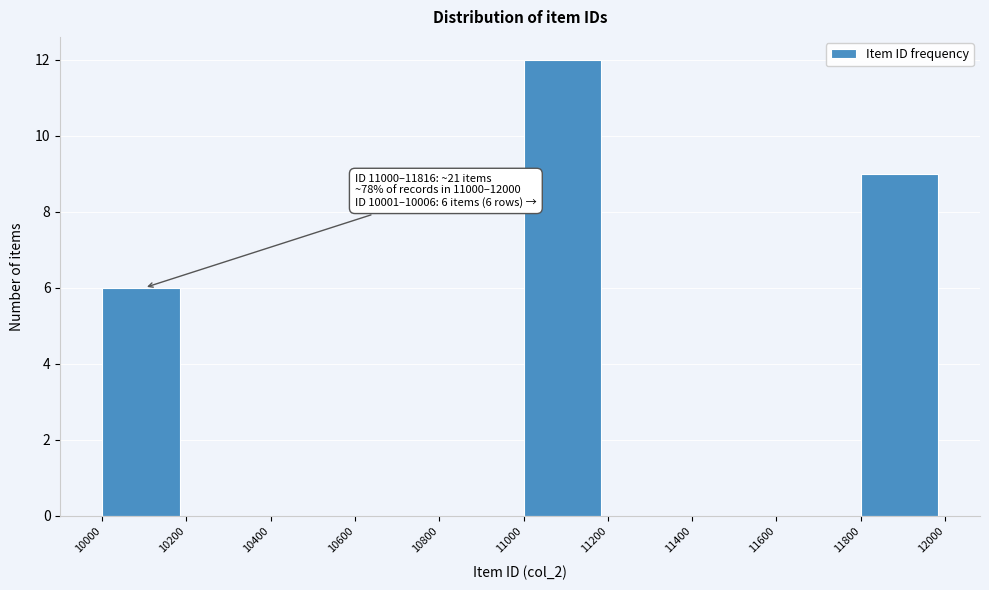

Over which range of the x-axis is the bar tallest?

11000 to 11200